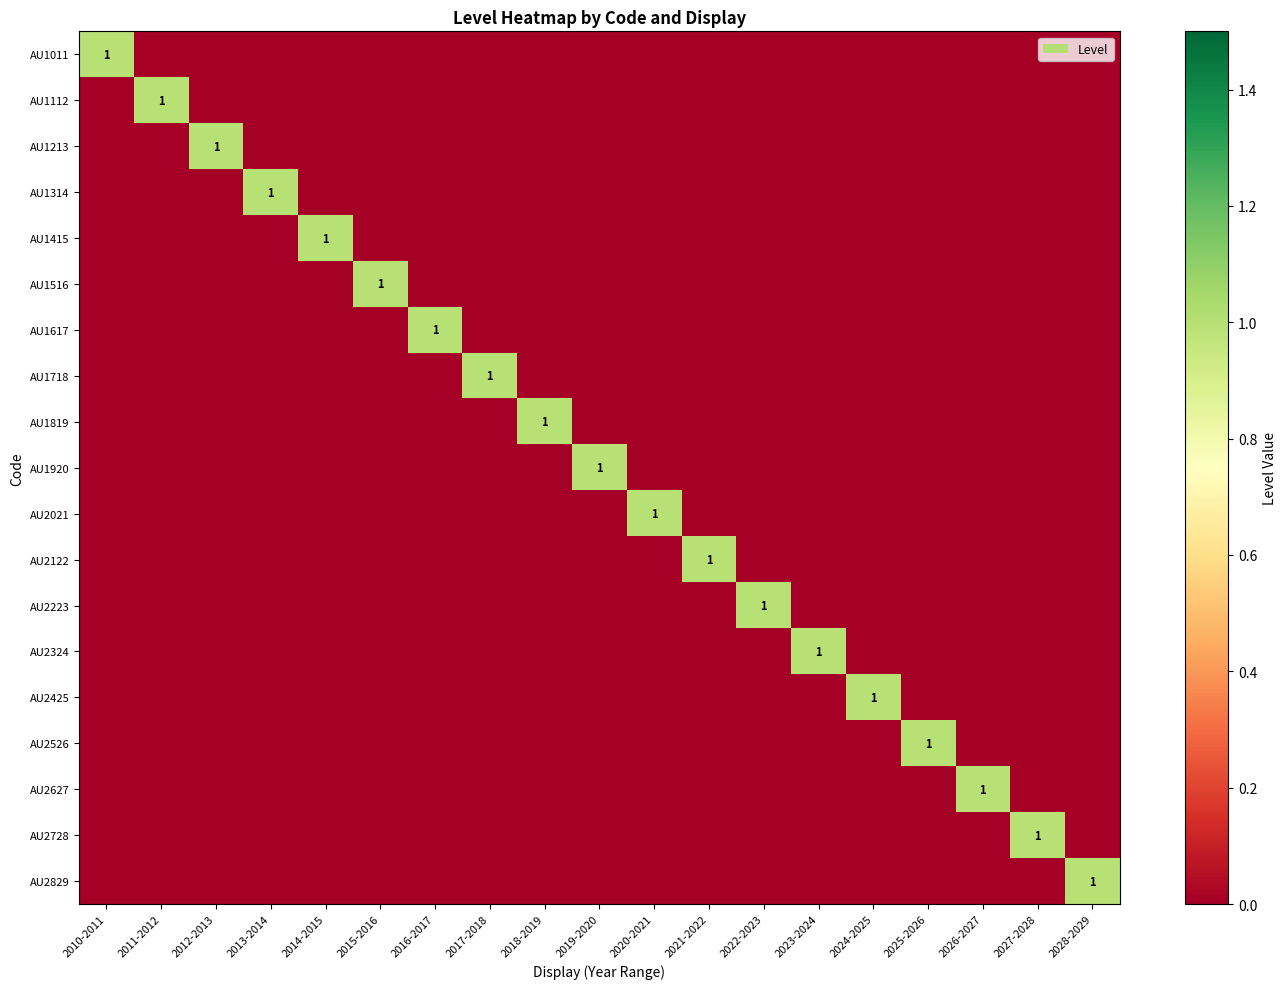

Where is AU2425 nearest to the value 0?

2010-2011